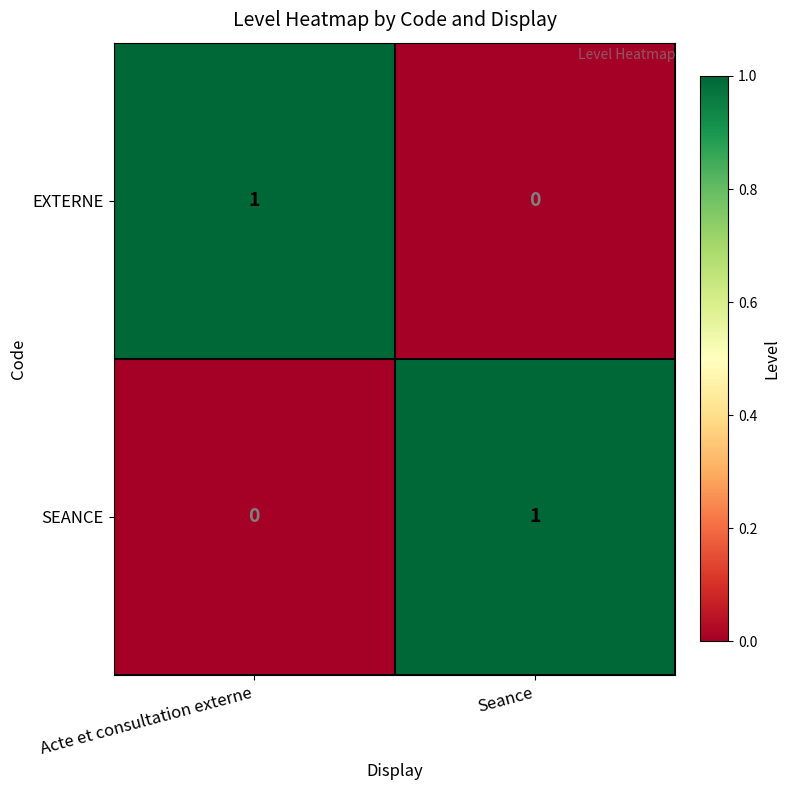

The value of SEANCE at Acte et consultation externe is 0. True or false?

True